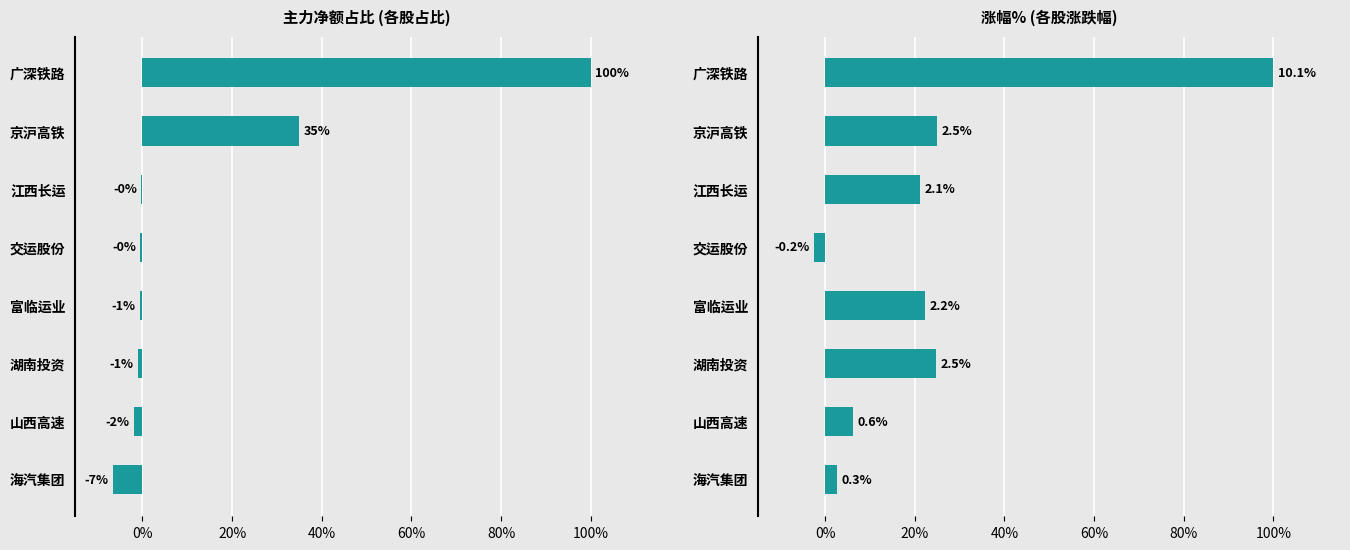

What is the minimum value shown in the chart?

-6.7